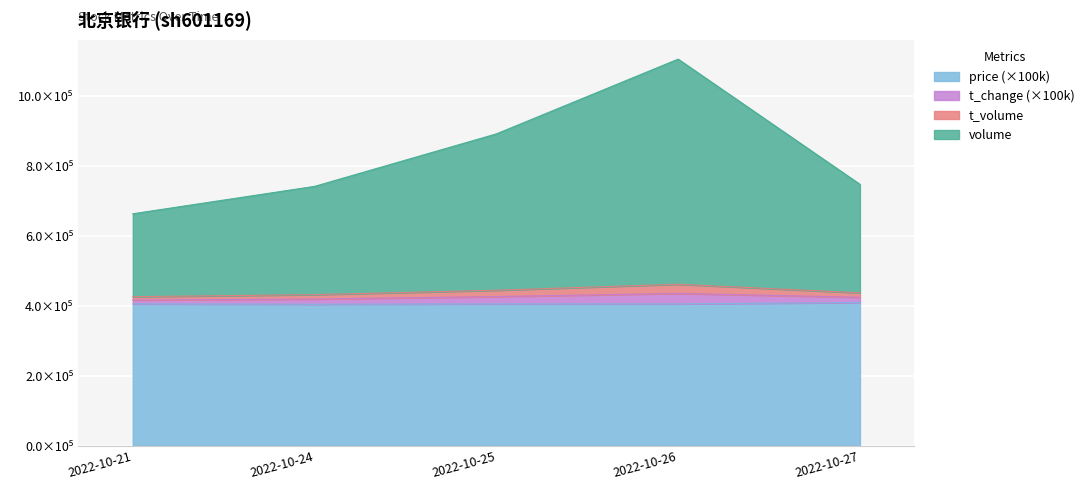

What are all the series names shown in the legend?

price (×100k), t_change (×100k), t_volume, volume